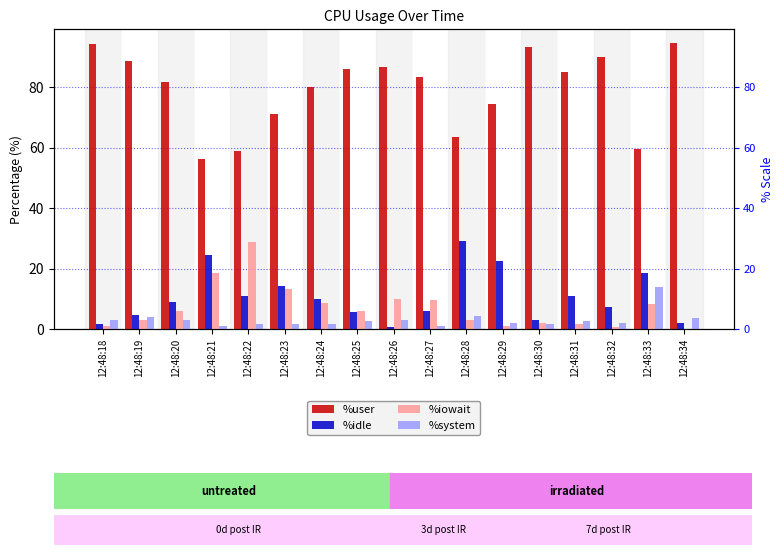

Rank the categories by %iowait value from lowest to highest.

12:48:34, 12:48:32, 12:48:29, 12:48:18, 12:48:31, 12:48:30, 12:48:28, 12:48:19, 12:48:25, 12:48:20, 12:48:33, 12:48:24, 12:48:27, 12:48:26, 12:48:23, 12:48:21, 12:48:22